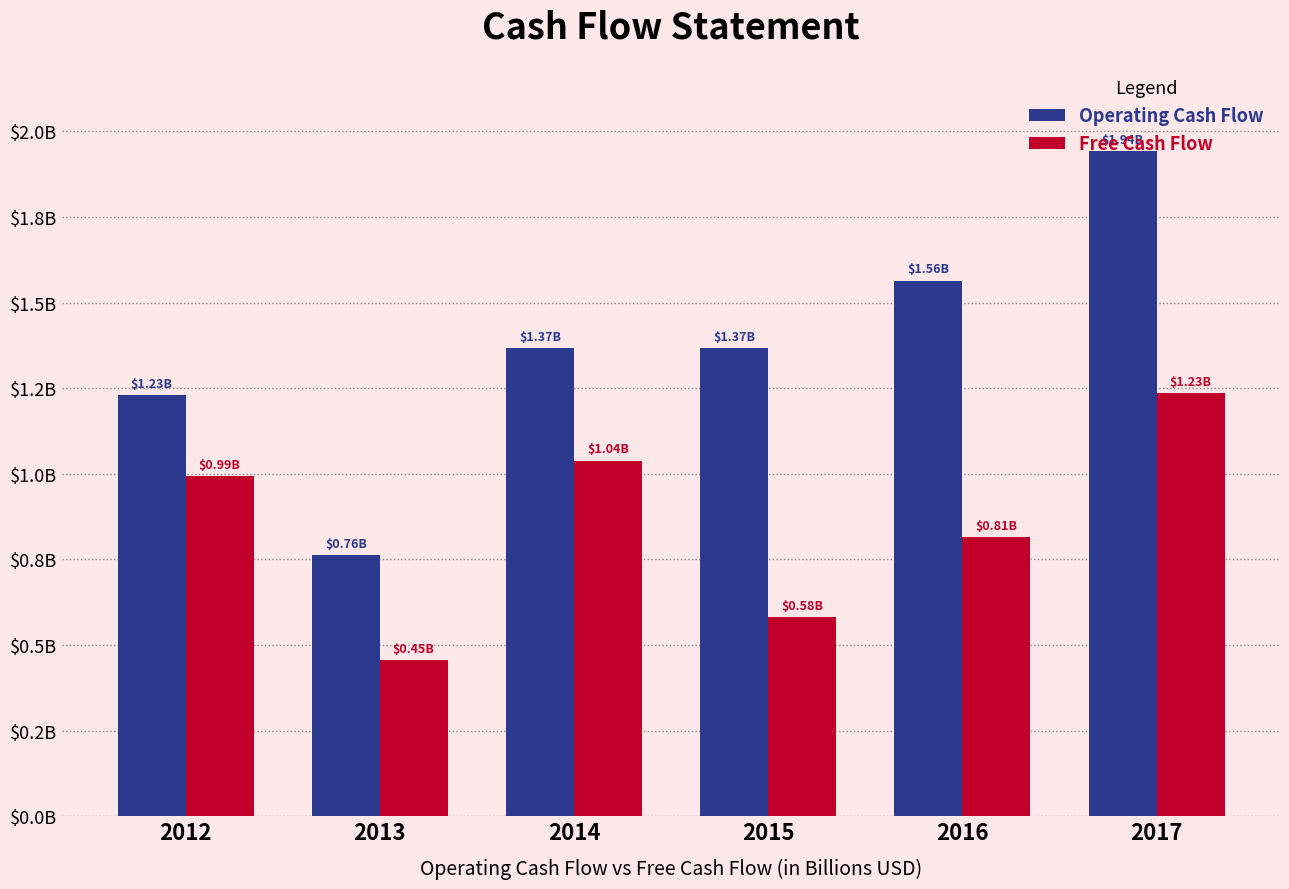

Are the bars grouped side by side (vs. stacked)?

Yes